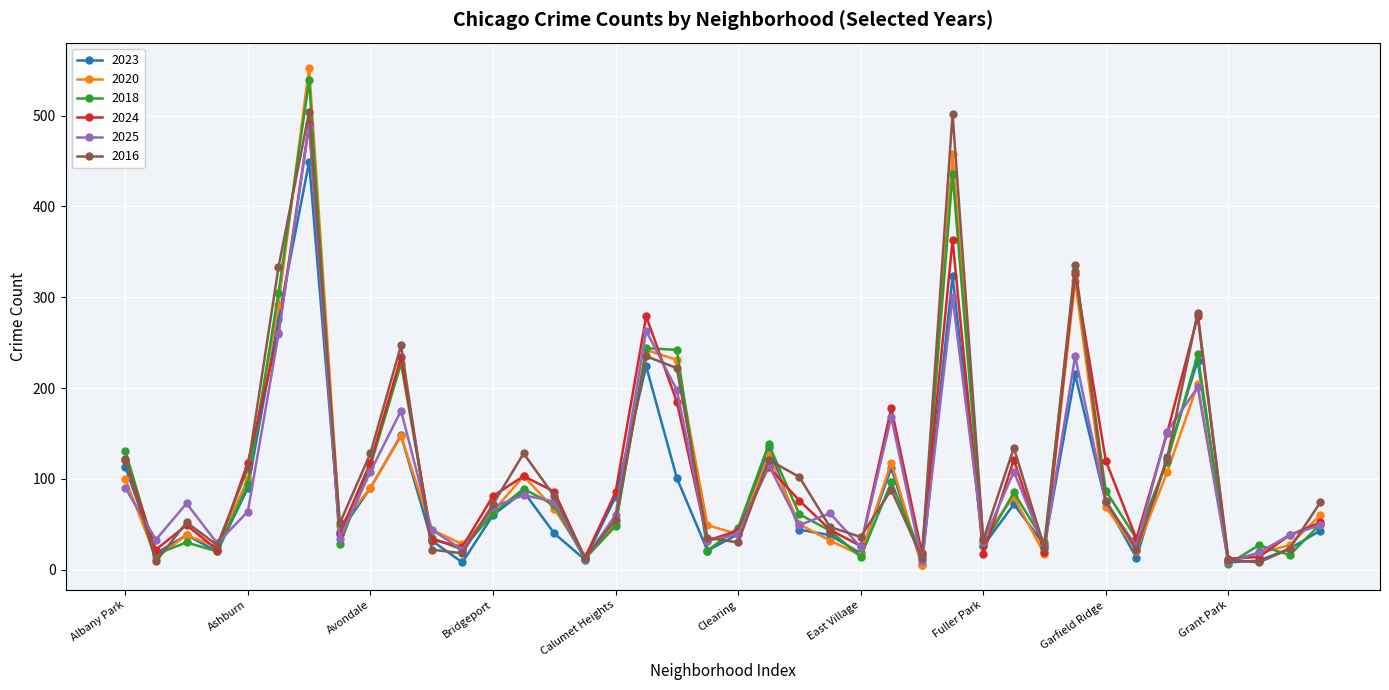

True or false: 2018 has more than 0 interior local peaks.

True